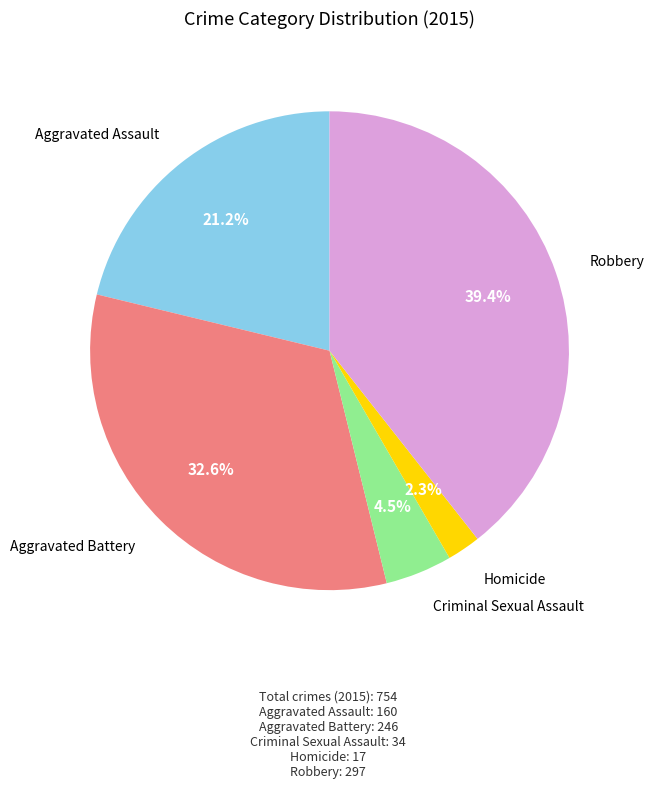

Does any single category account for the majority?

No